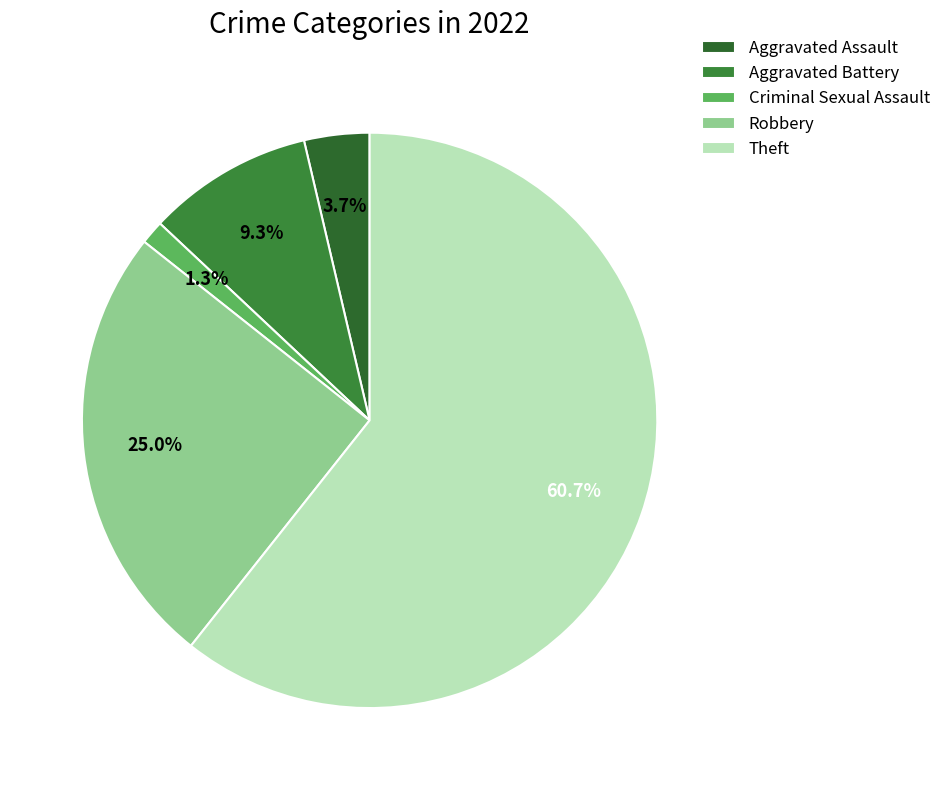

What portion of the pie excludes Robbery?

75.0%